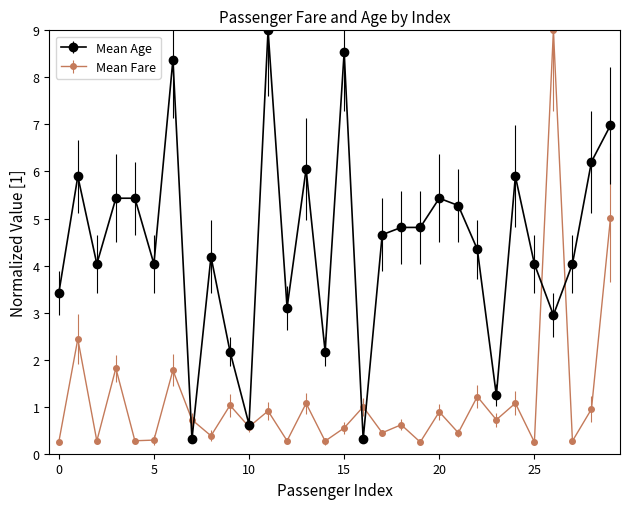

Which series ends up on top after the final intersection of Mean Fare and Mean Age?

Mean Age